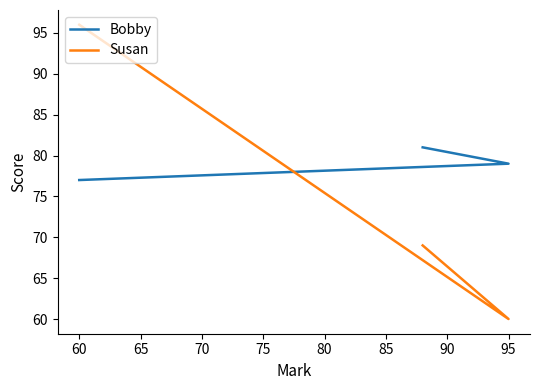

Between 55 and 65, which series saw the biggest shift?

Susan